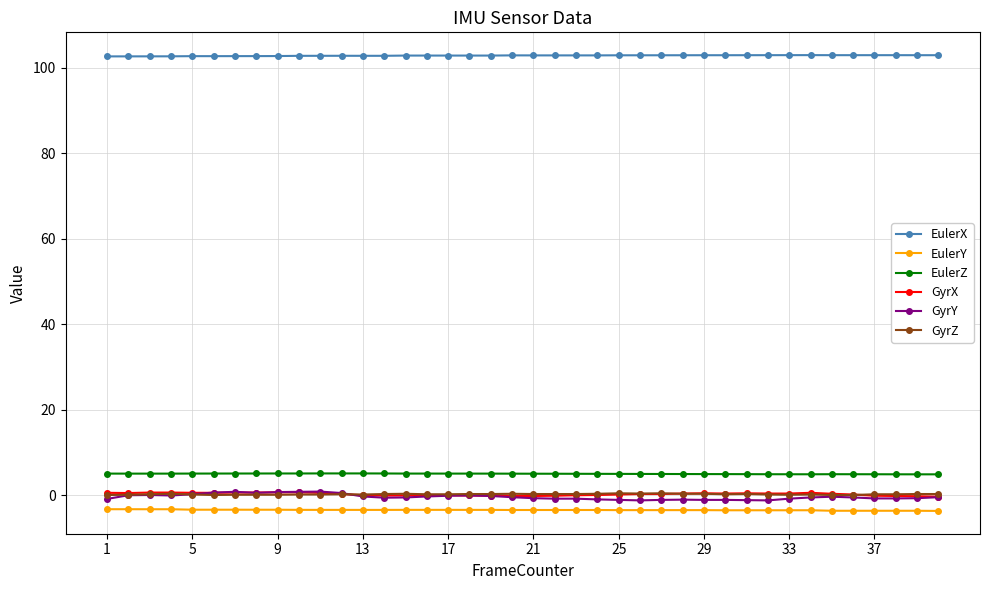

At how many categories does at least one series exceed 16?

40